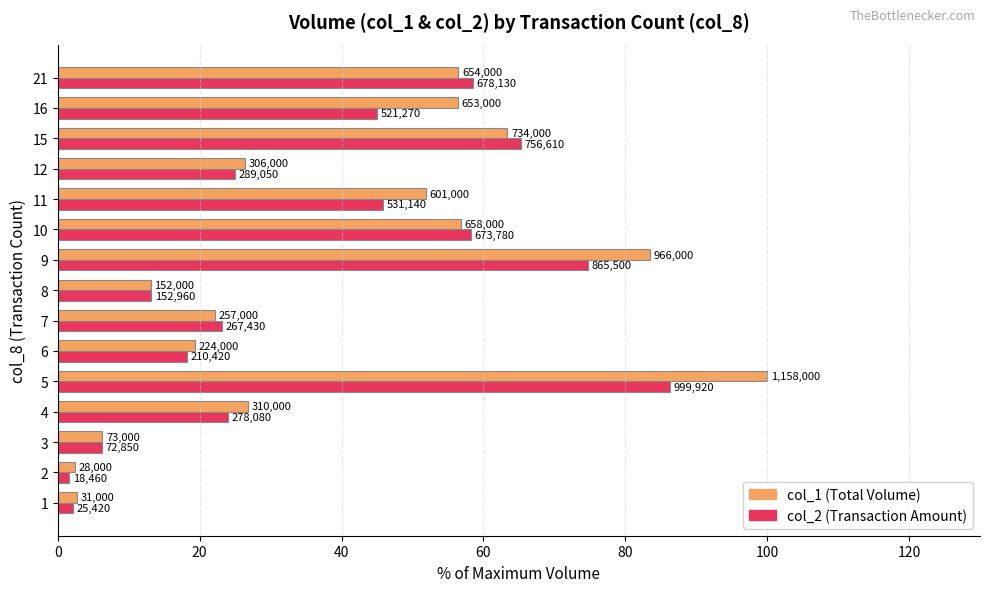

What is the greatest value displayed?

100.0